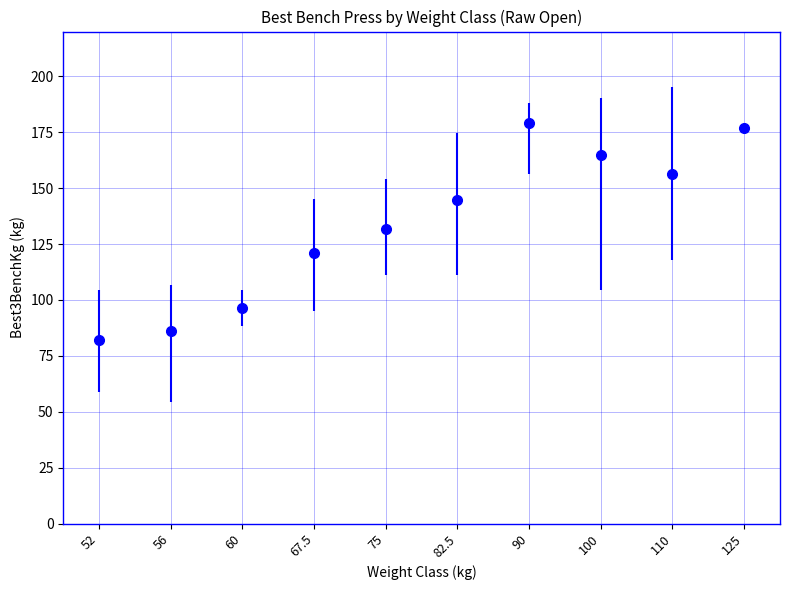

Read the value at 56.

86.2